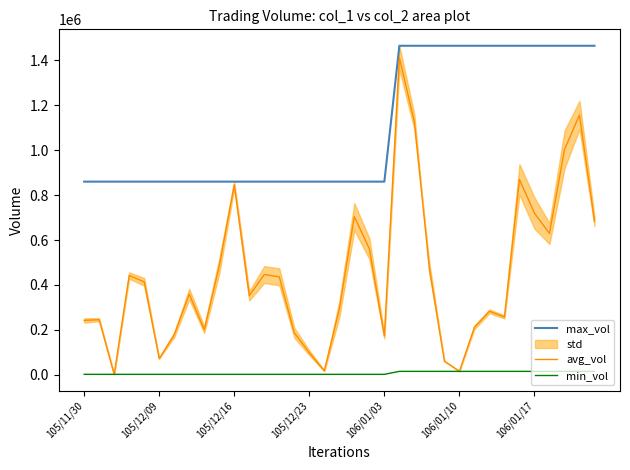

Is it true that avg_vol equals 208001 at 23?

False